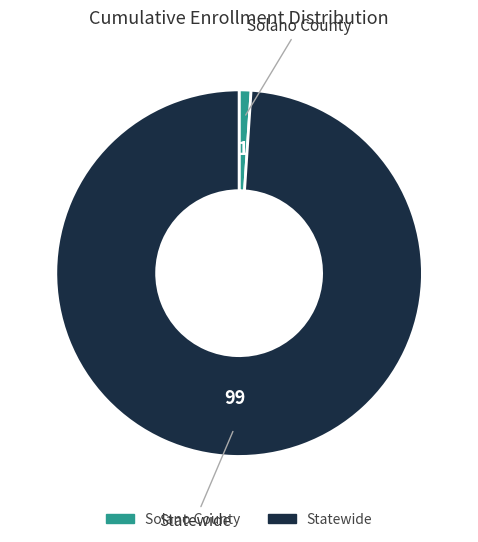

Which slice is the smallest?

Solano County